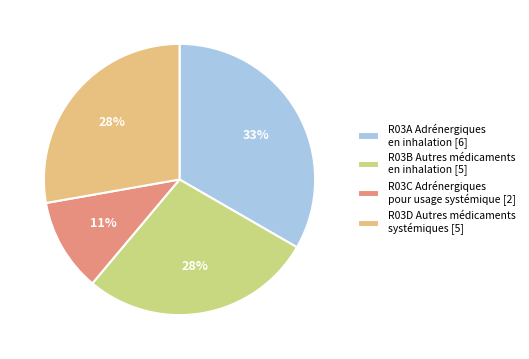

How many segments does this pie chart have?

4